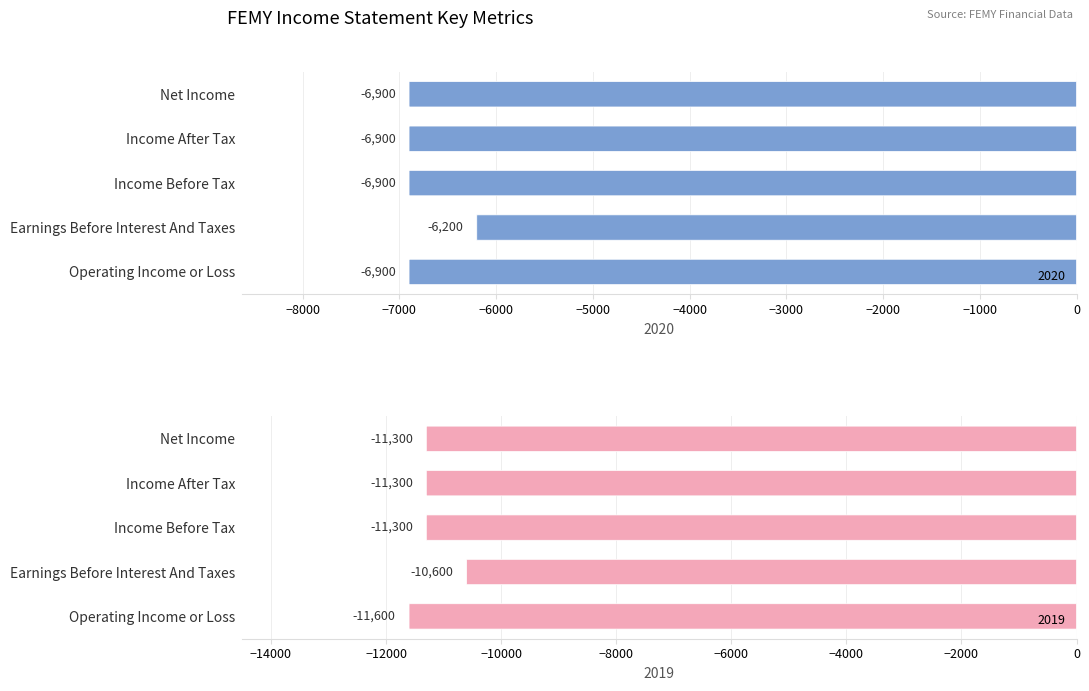

Reading left to right, transcribe all the data shown in this chart.

2020: Operating Income or Loss=-6900	Earnings Before Interest And Taxes=-6200	Income Before Tax=-6900	Income After Tax=-6900	Net Income=-6900
2019: Operating Income or Loss=-11600	Earnings Before Interest And Taxes=-10600	Income Before Tax=-11300	Income After Tax=-11300	Net Income=-11300